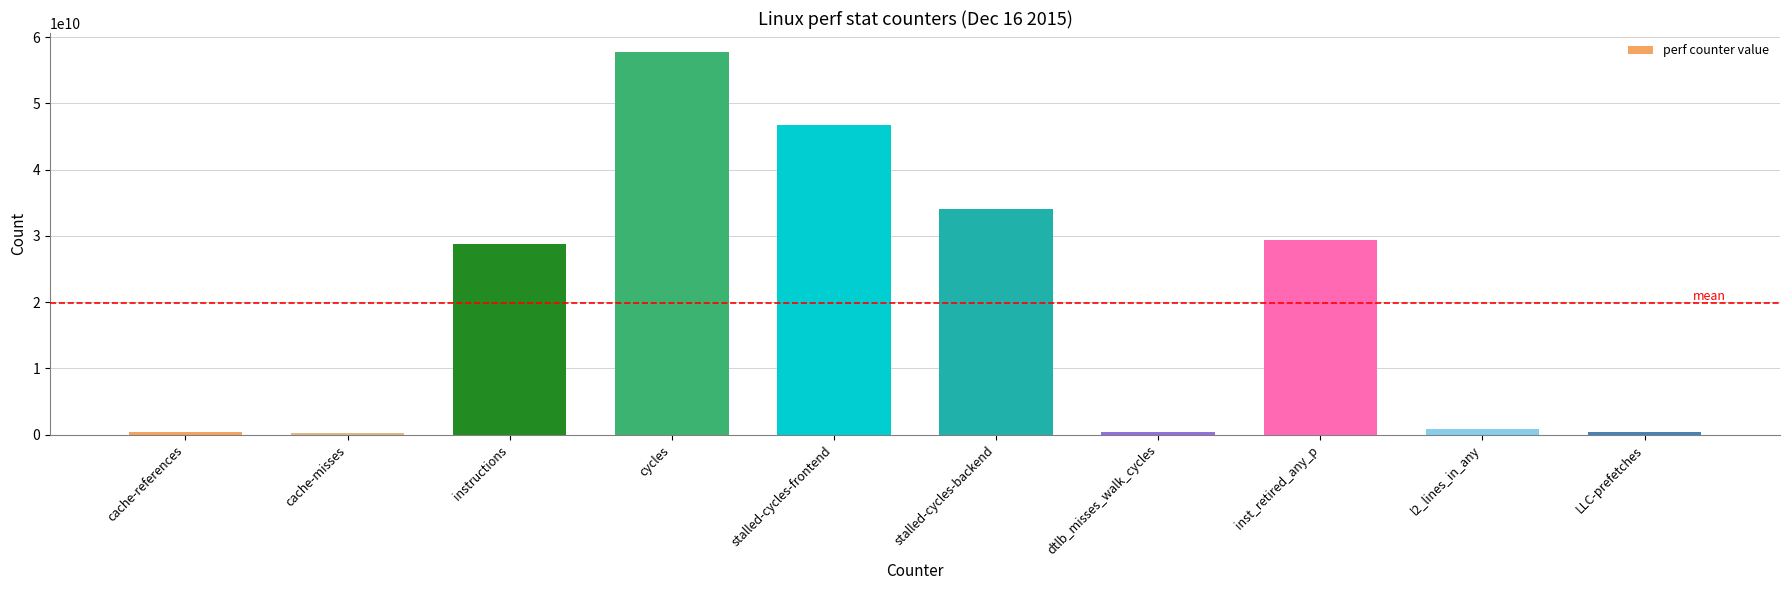

What is the greatest value displayed?

57730569707